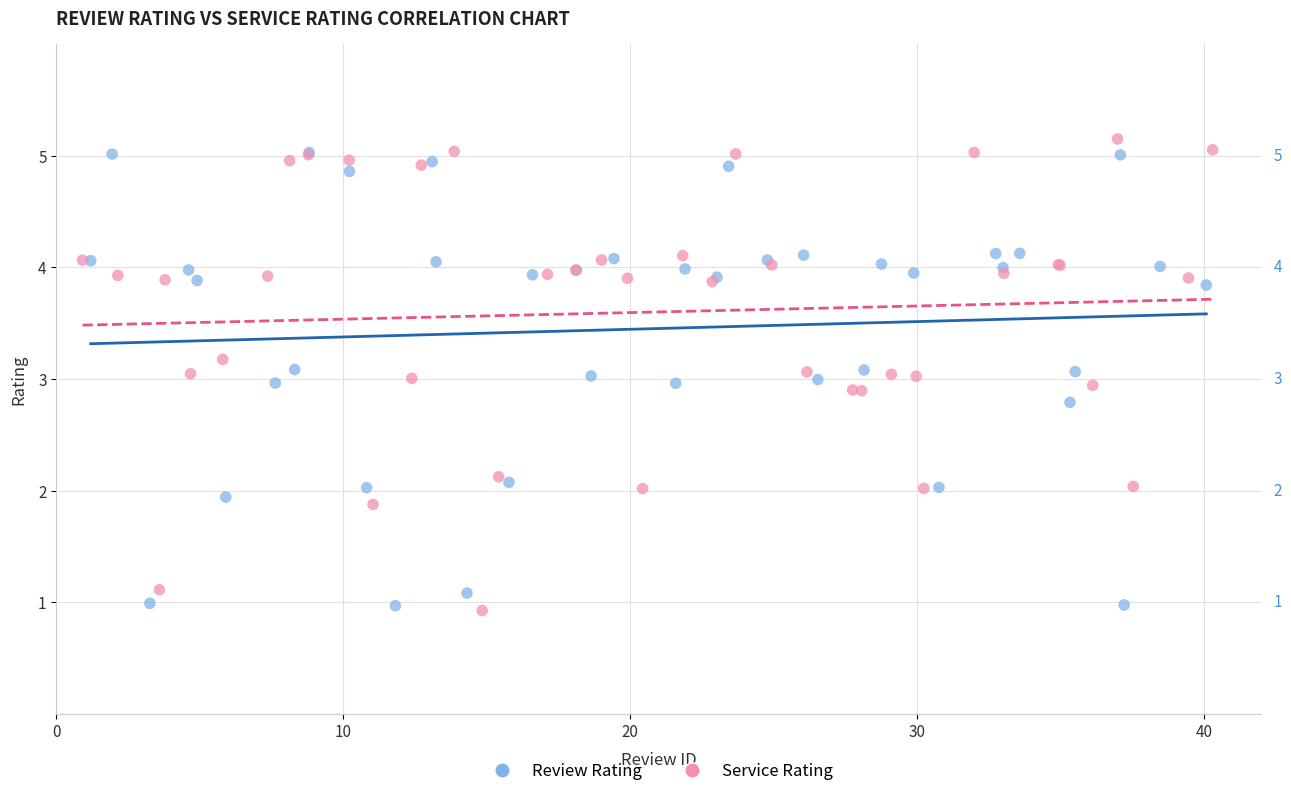

What are all the series names shown in the legend?

Review Rating, Service Rating